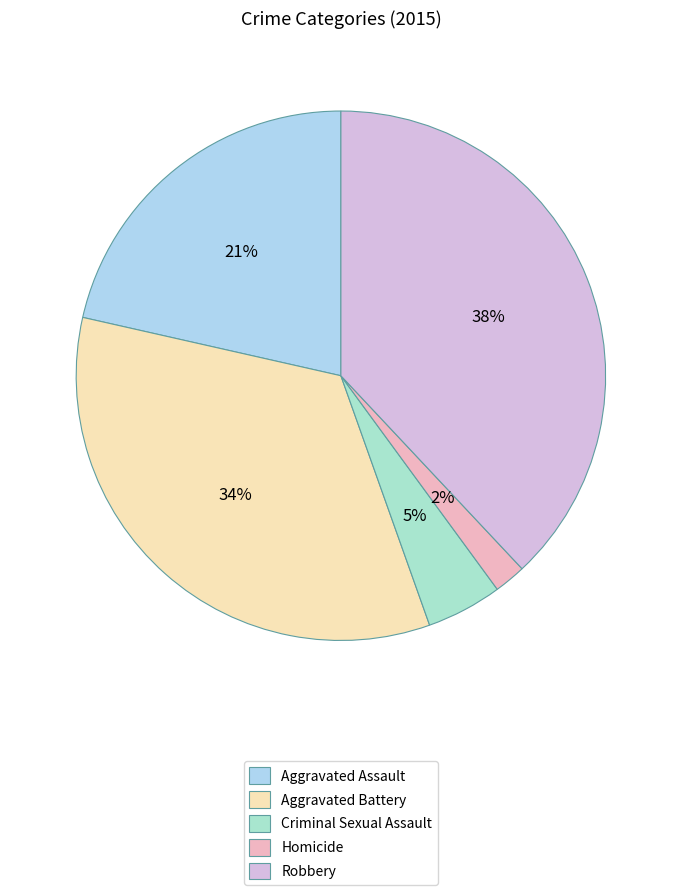

The Robbery slice represents 47% of the pie. True or false?

False